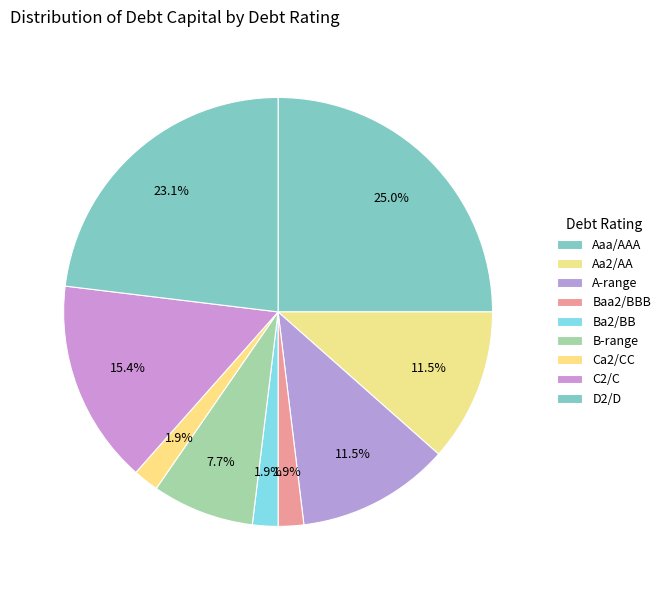

How many slices are in this pie chart?

9